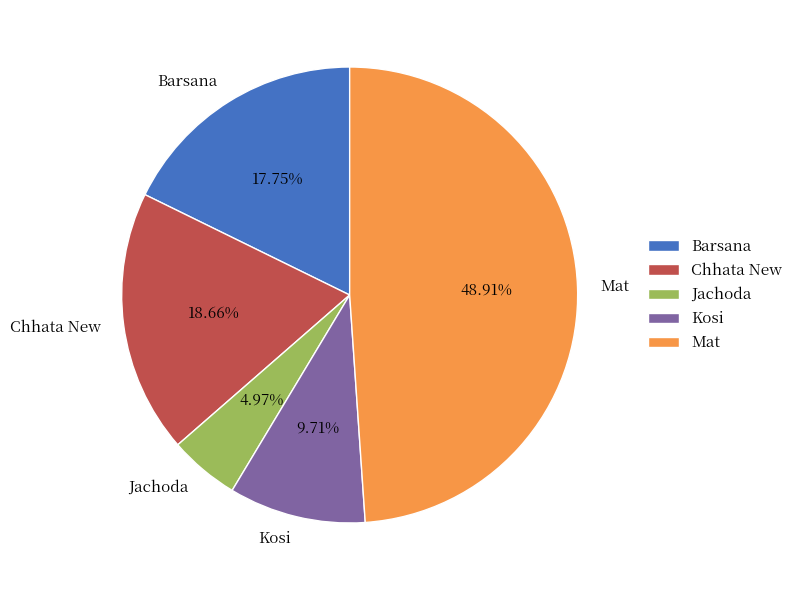

What is the smallest slice in the pie chart?

Jachoda